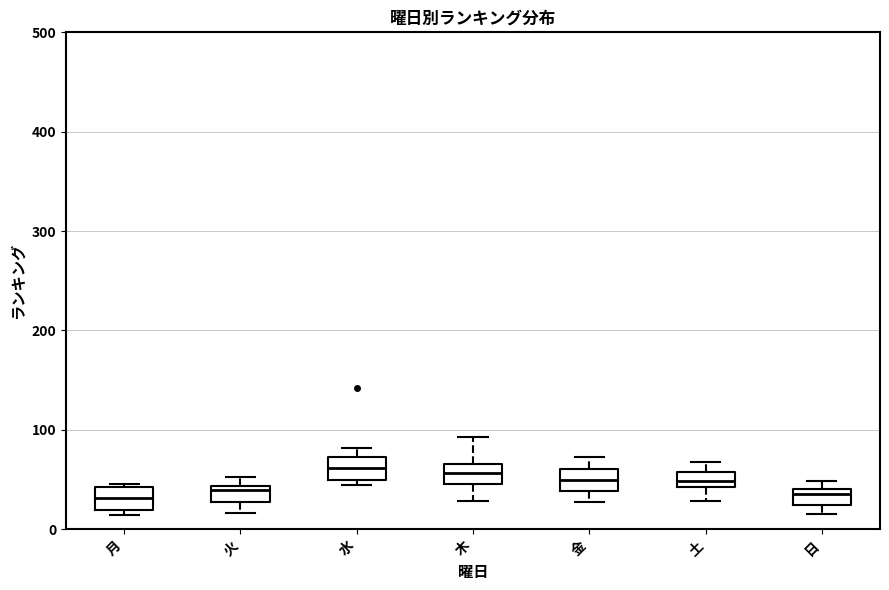

Where does the median line of the box for 水 sit on the y-axis? The values are not printed on the chart, so give them approximately, as read against the axis.

60